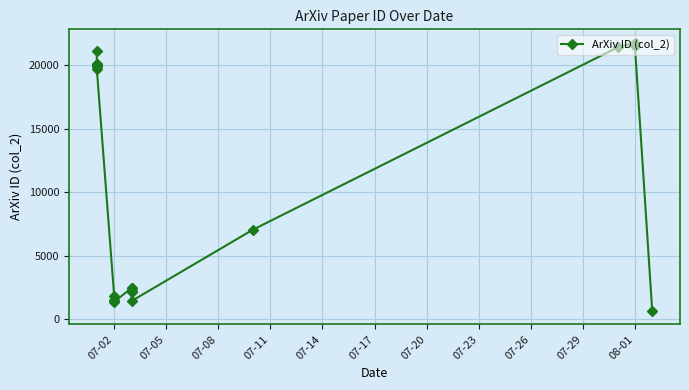

How many values are below 19730?

10